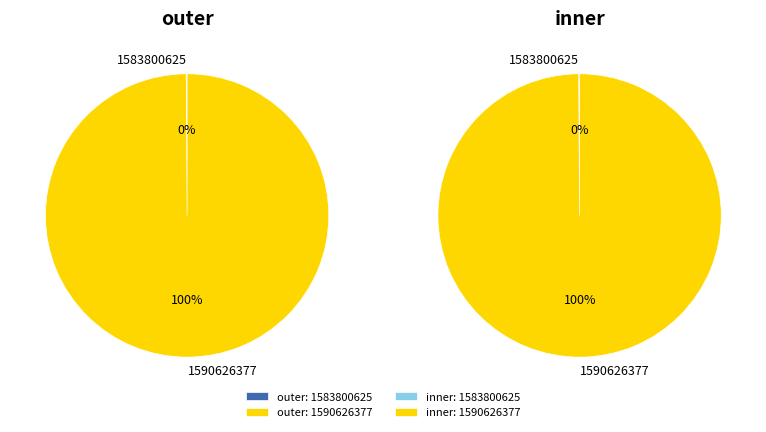

Is it true that 1583800625 is 0% of the pie?

True